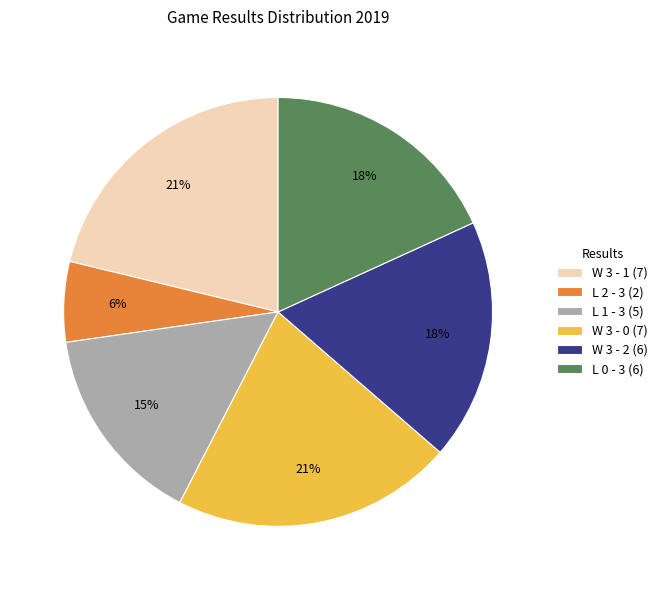

Count the number of slices in the pie.

6